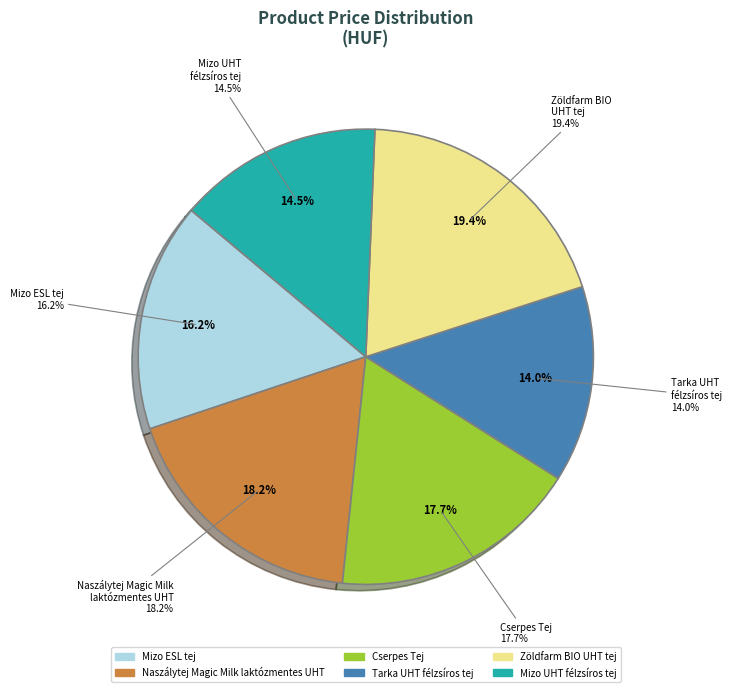

What percentage do Mizo ESL tej 2,8% 1 l and Zöldfarm BIO UHT tej 2,8% 1 l together represent?

35.6%